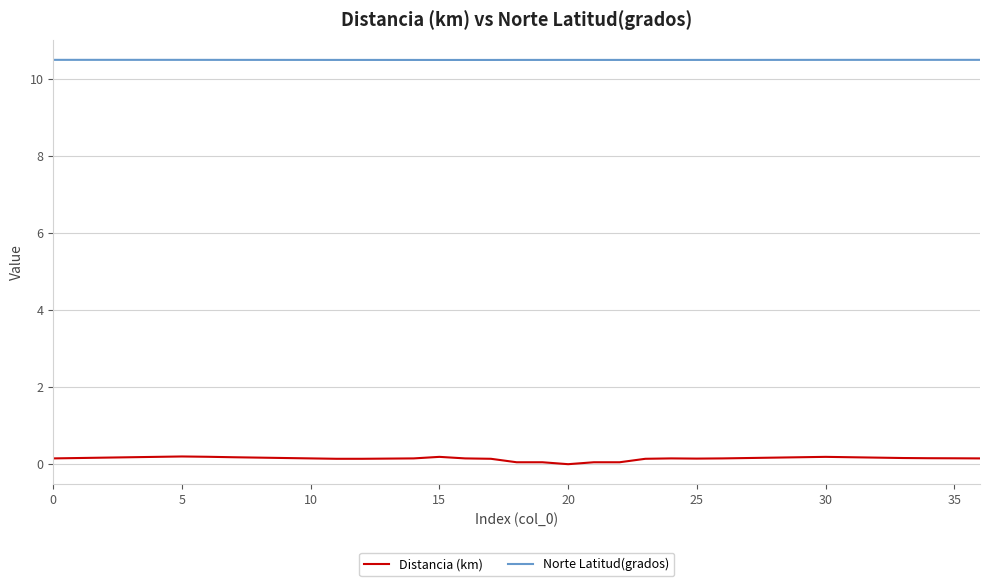

What is the sum of all Norte Latitud(grados) values?

388.1